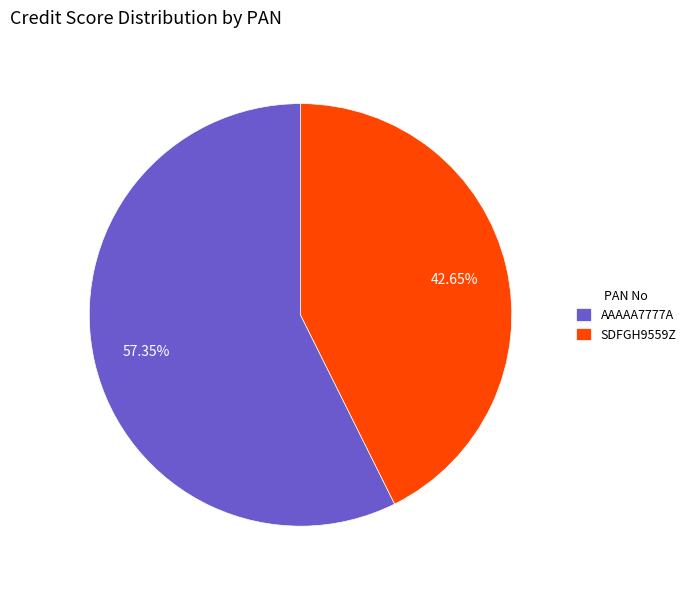

What is the total percentage of AAAAA7777A and SDFGH9559Z?

100.0%